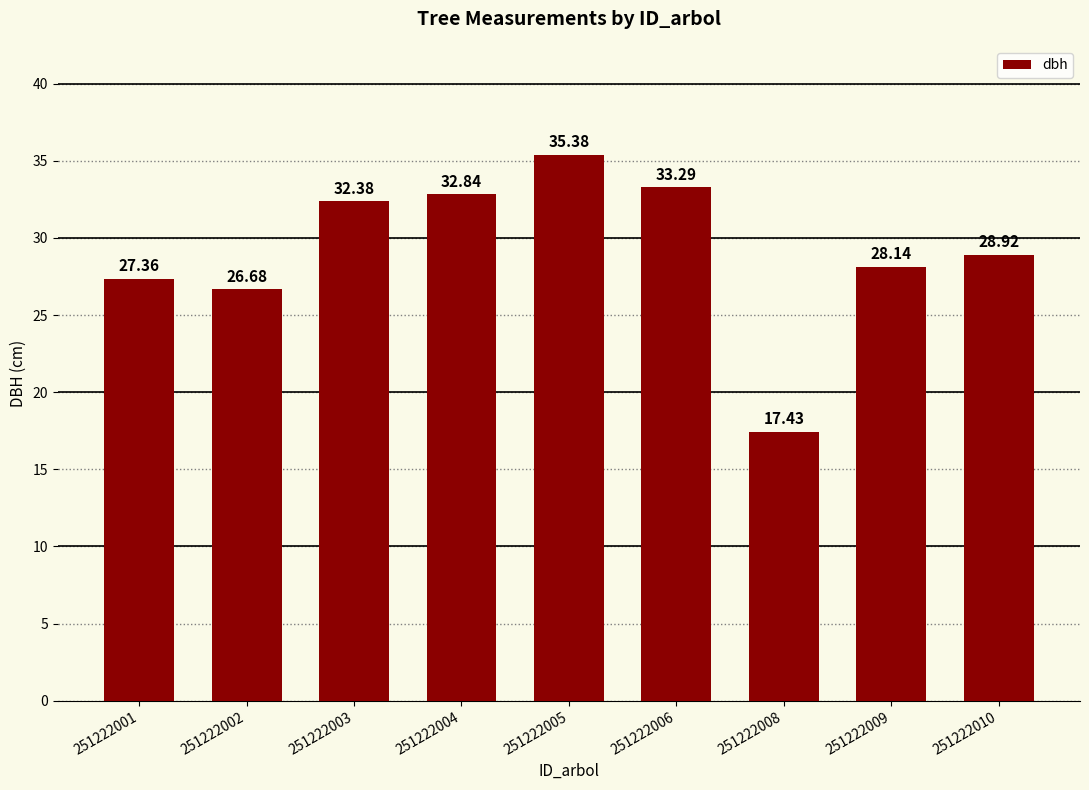

Count the number of data series in this chart.

1